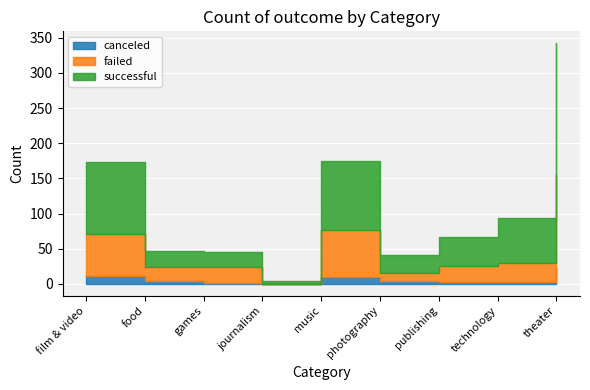

What are all the series names shown in the legend?

canceled, failed, successful